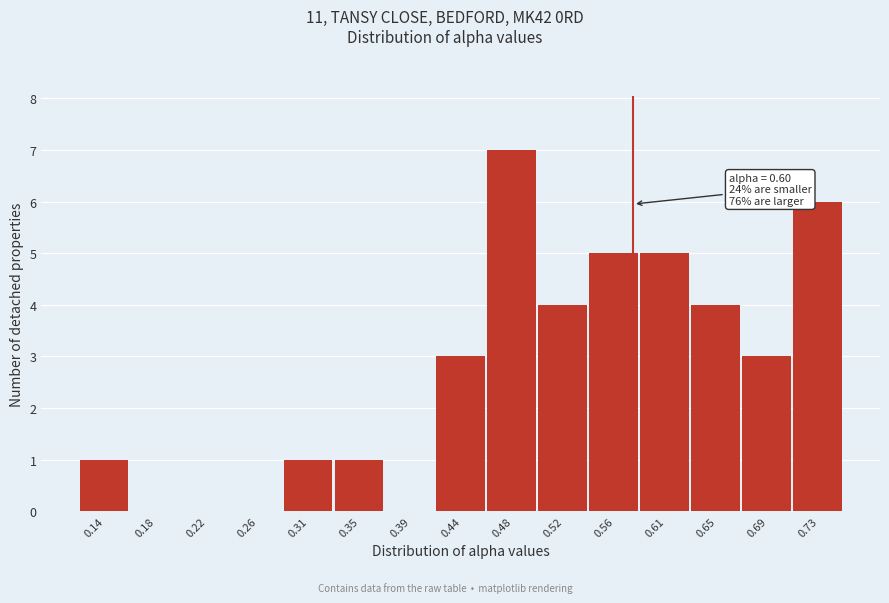

Reading left to right, extract all data points from this chart.

0.14=1	0.18=0	0.22=0	0.26=0	0.31=1	0.35=1	0.39=0	0.44=3	0.48=7	0.52=4	0.56=5	0.61=5	0.65=4	0.69=3	0.73=6